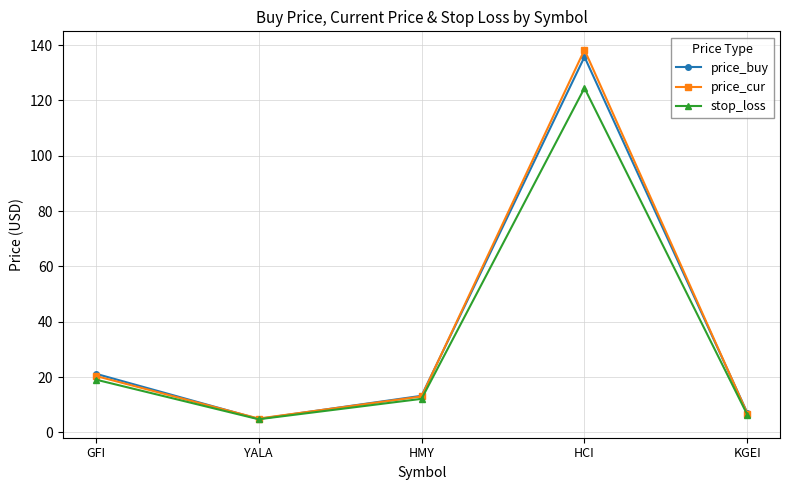

What value does the stop_loss series have at GFI?

19.1